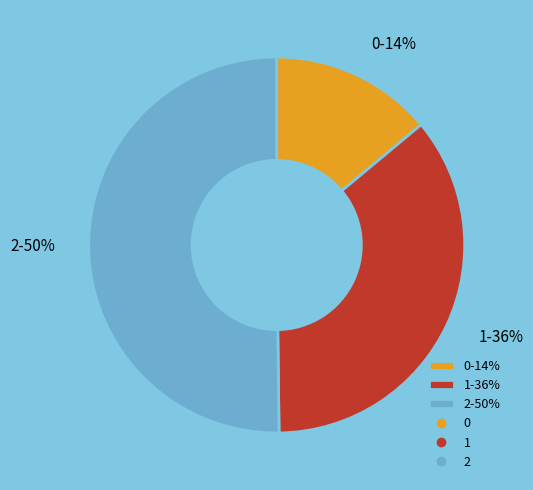

Which slice is the largest?

2